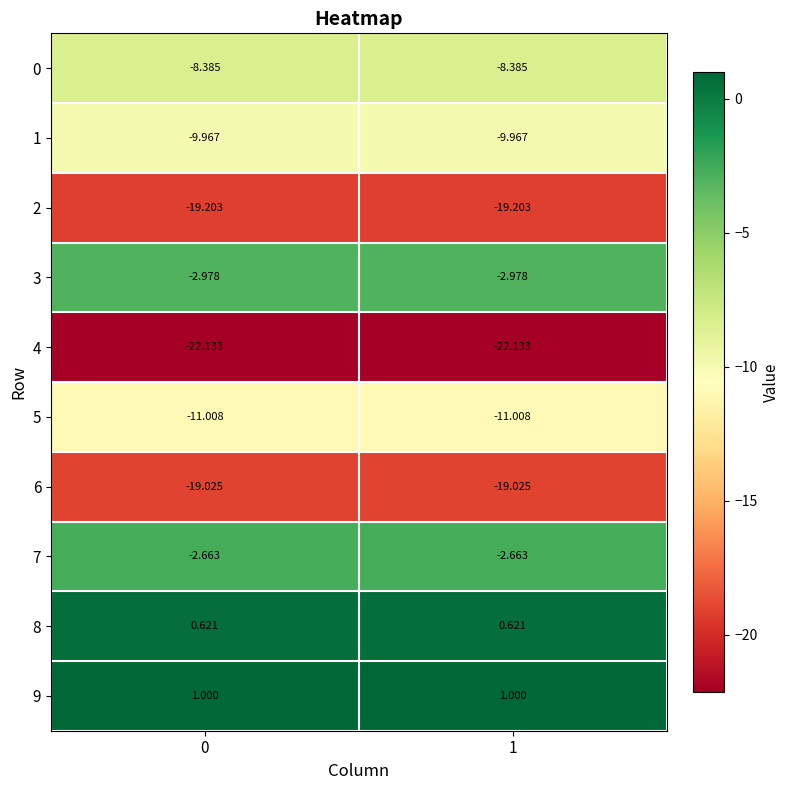

Which series has the largest total across all categories?

9